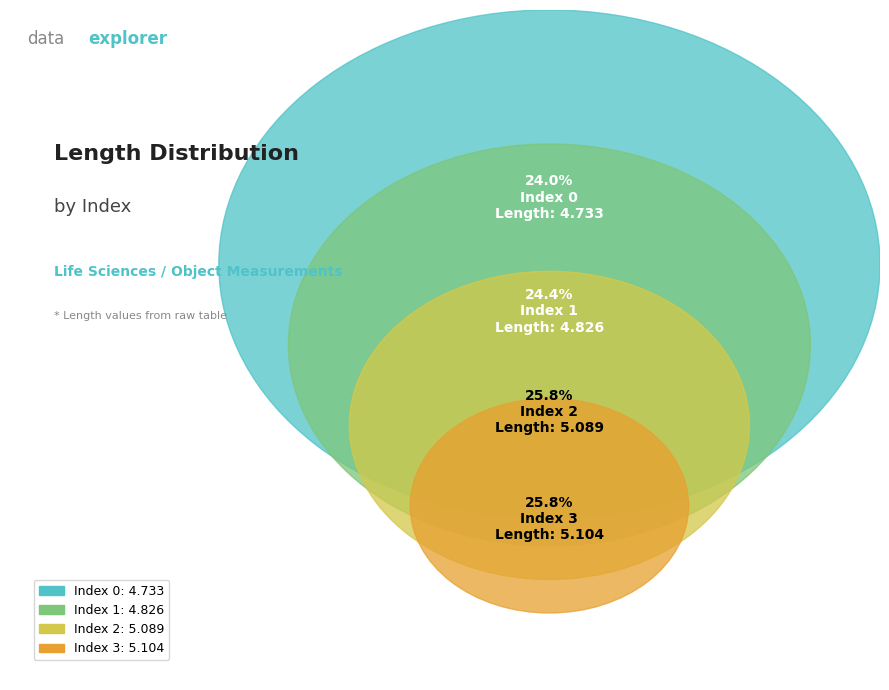

What is the largest slice in the pie chart?

Index 3